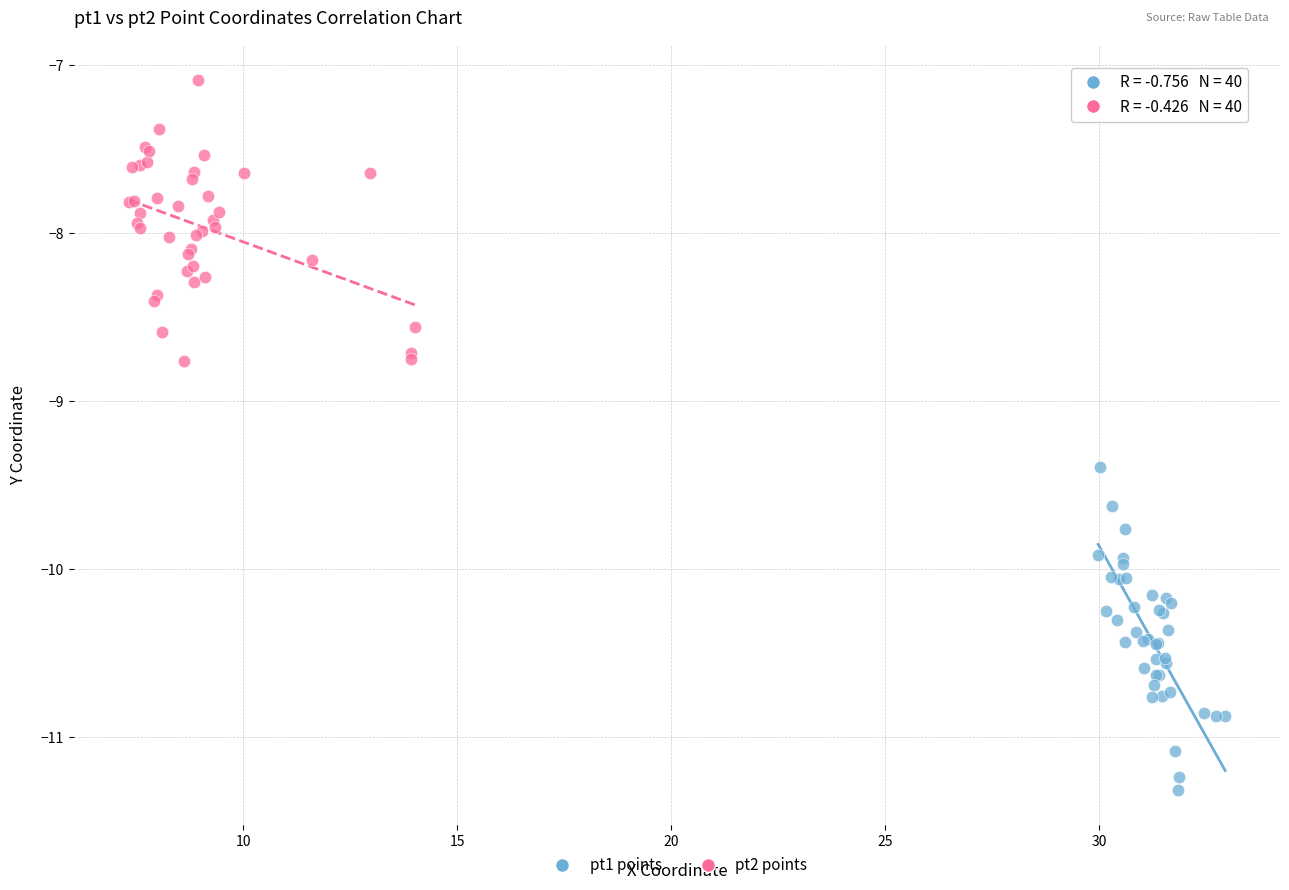

Which series has the widest spread of Y values?

pt1 points